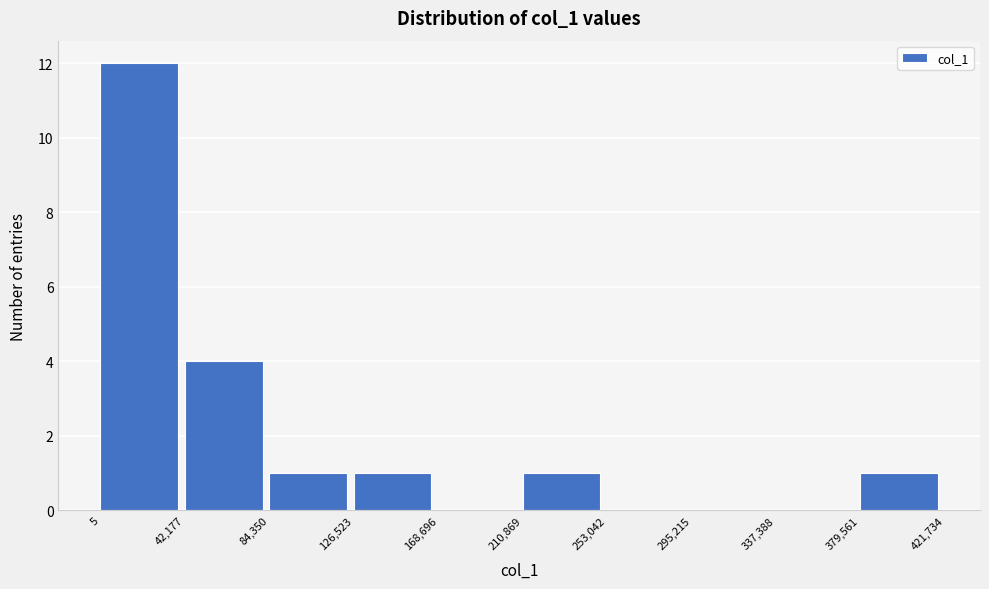

Reading left to right, list every bar in this chart as the range it spans on the x-axis followed by its height. The values are not printed on the chart, so give them approximately, as read against the axis.

5 to 42,177: 12
42,177 to 84,350: 4
84,350 to 126,523: 1
126,523 to 168,696: 1
168,696 to 210,869: 0
210,869 to 253,042: 1
253,042 to 295,215: 0
295,215 to 337,388: 0
337,388 to 379,561: 0
379,561 to 421,734: 1